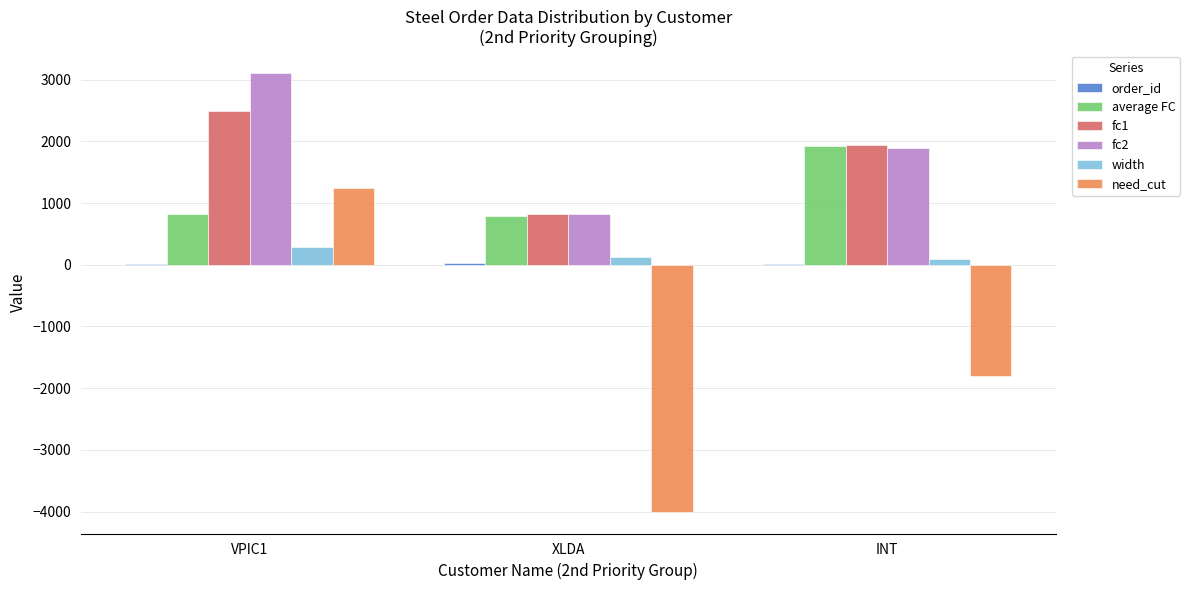

How many distinct data groups are displayed?

6